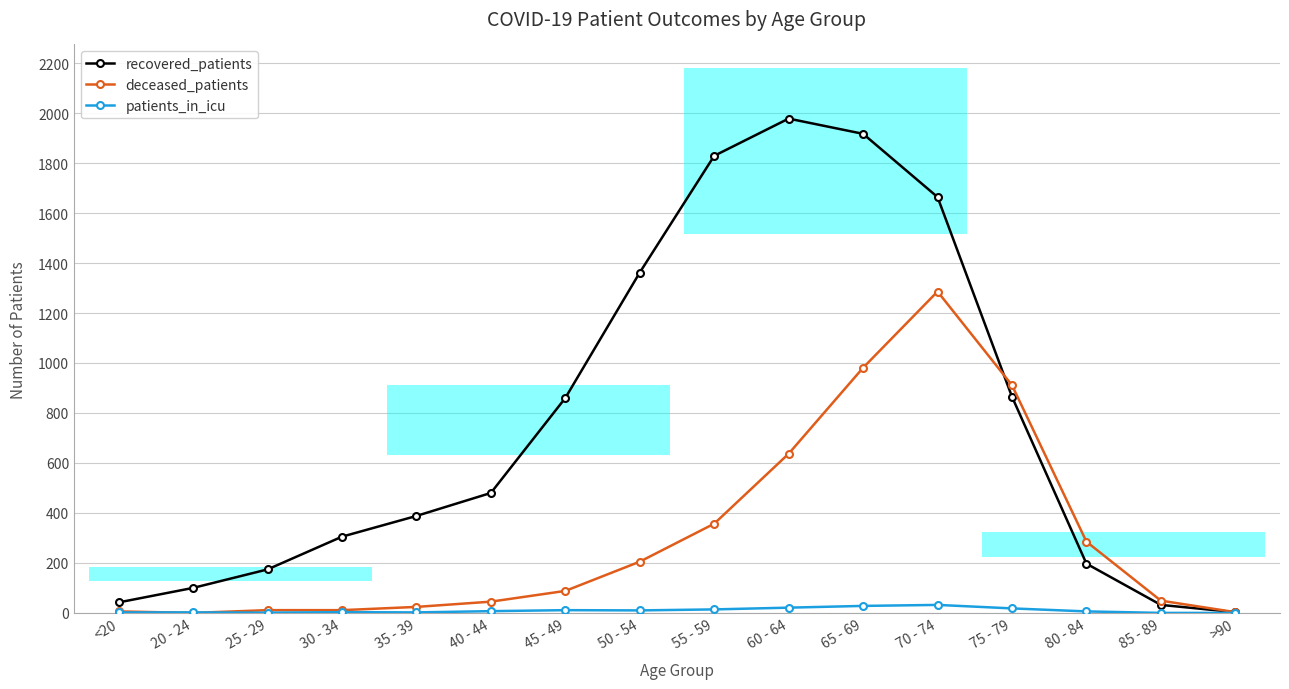

What is the difference between the maximum and second lowest values in the recovered_patients series?

1946